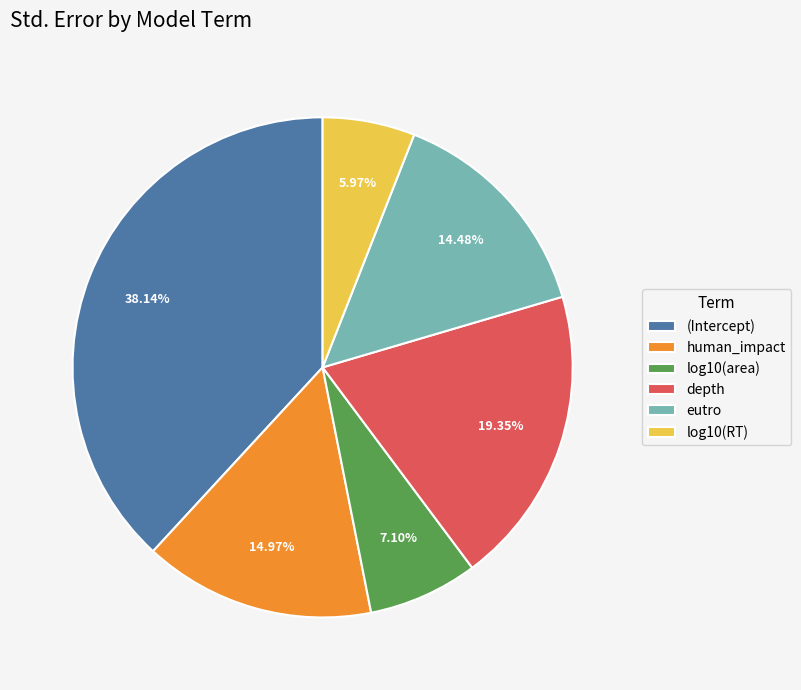

The log10(RT) slice represents 6% of the pie. True or false?

True